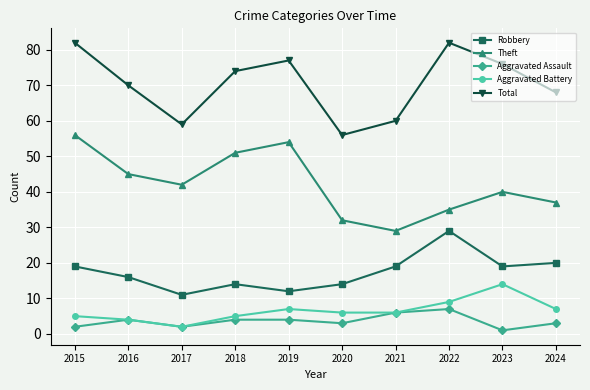

Count the number of categories in the chart.

10